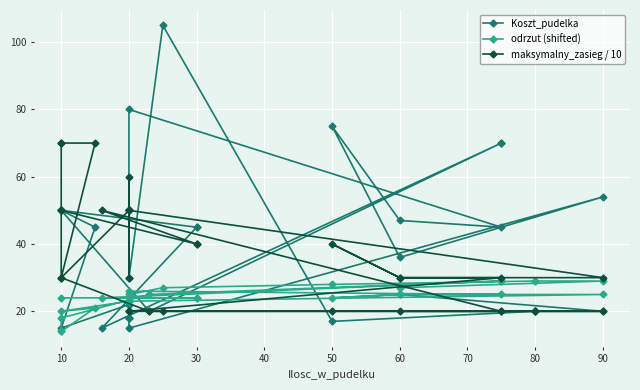

True or false: odrzut (shifted) has a value of 24 at 10.

True